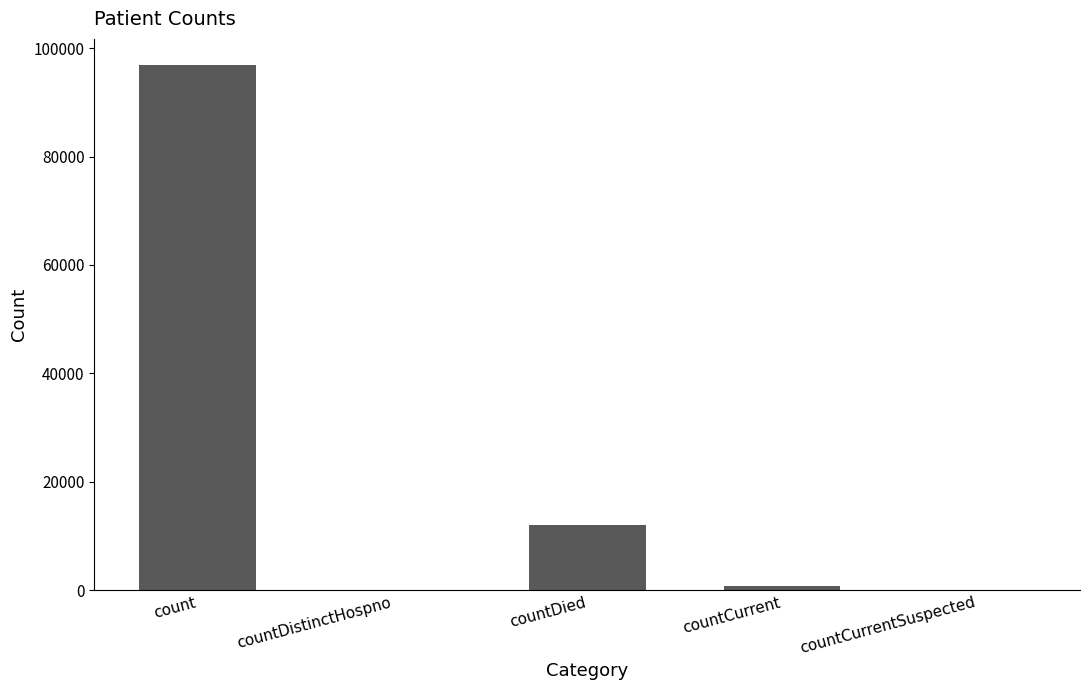

The value at countDistinctHospno is 38370. True or false?

False